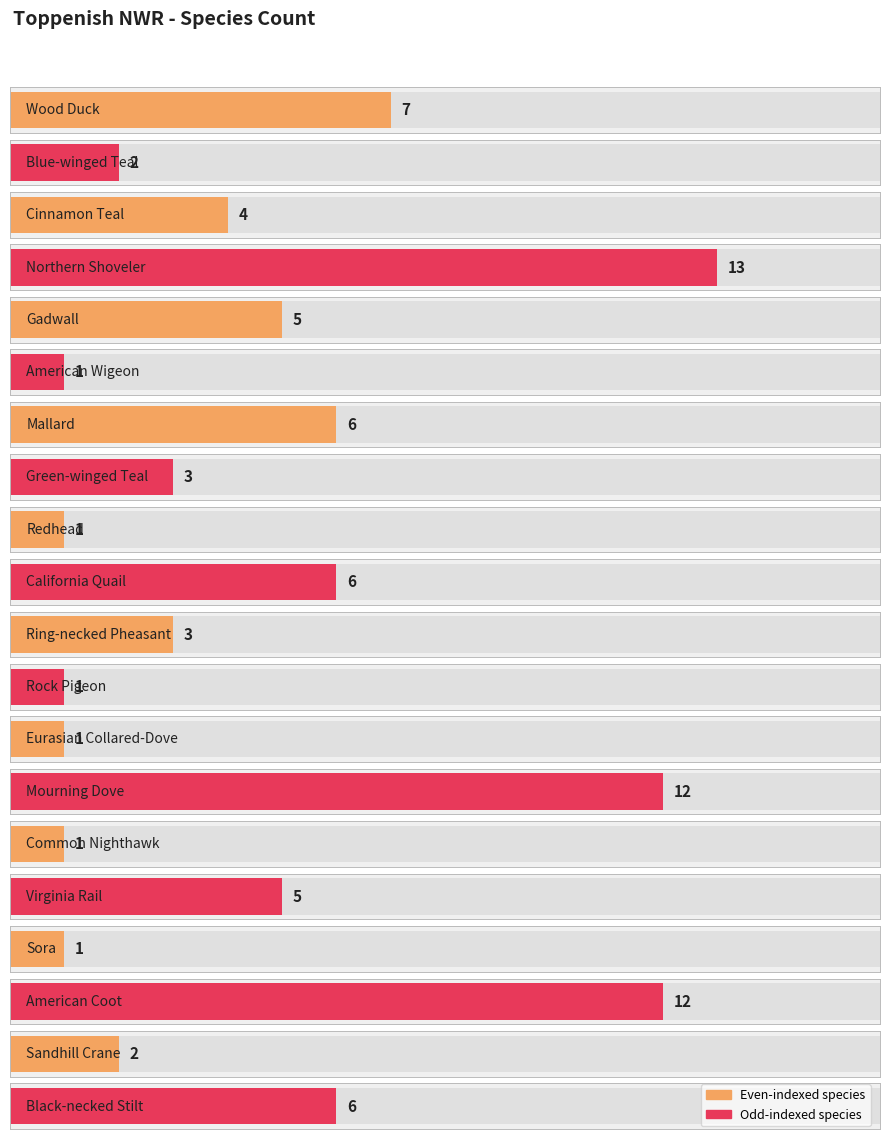

Rank the categories by value from lowest to highest.

American Wigeon, Redhead, Rock Pigeon, Eurasian Collared-Dove, Common Nighthawk, Sora, Blue-winged Teal, Sandhill Crane, Green-winged Teal, Ring-necked Pheasant, Cinnamon Teal, Gadwall, Virginia Rail, Mallard, California Quail, Black-necked Stilt, Wood Duck, Mourning Dove, American Coot, Northern Shoveler